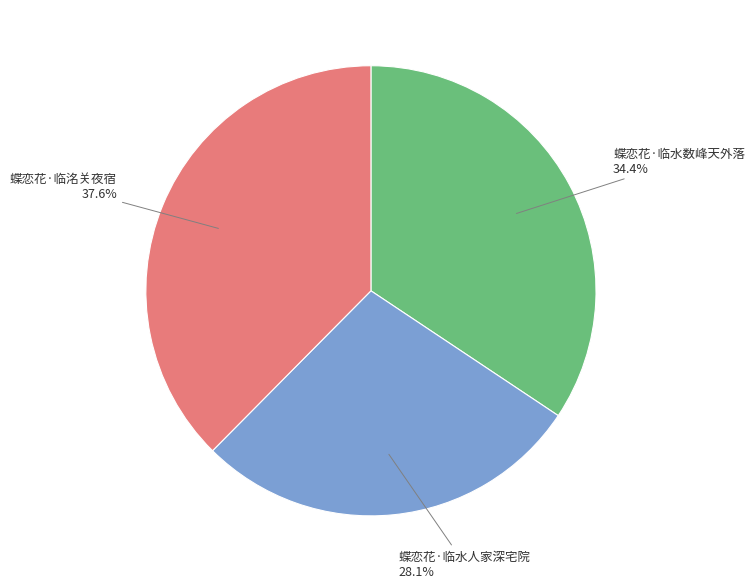

To the nearest percent, what is the combined percentage of 蝶恋花·临水人家深宅院 and 蝶恋花·临洺关夜宿?

66%